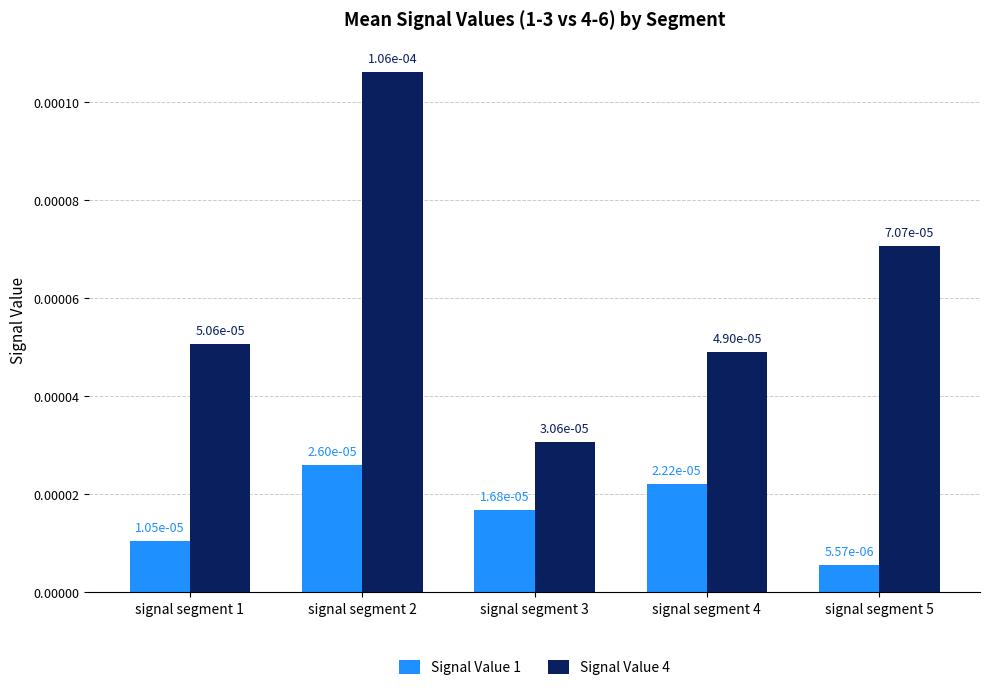

How many Signal Value 4 values are between 0 and 1?

5